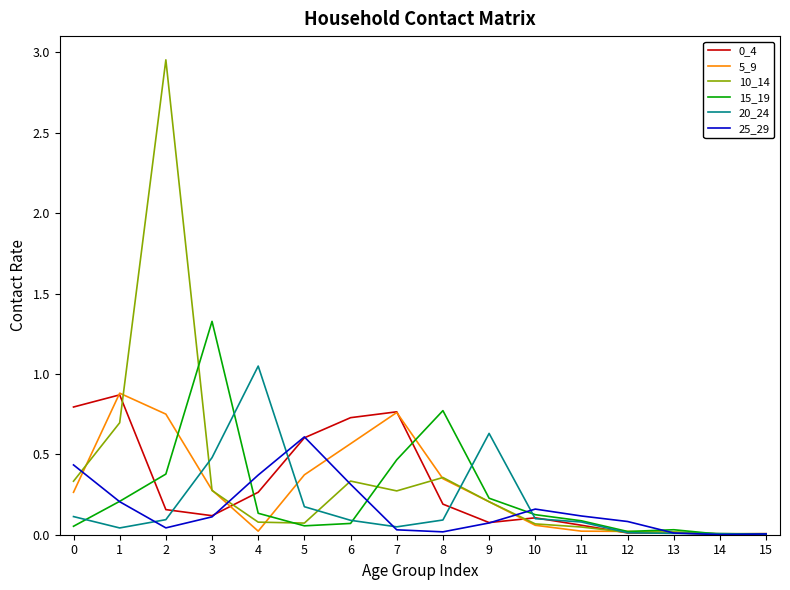

Is the value of 10_14 at 13 greater than the value of 5_9 at 1?

No